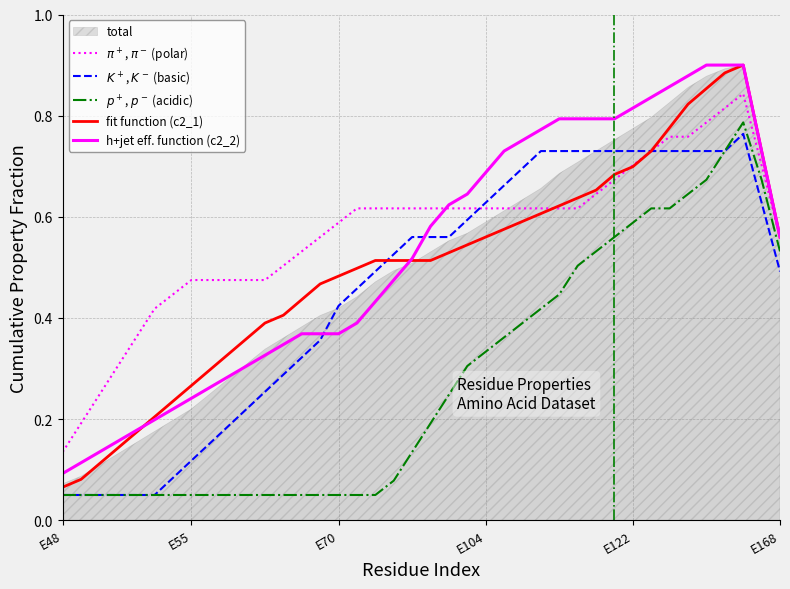

The $K^+$, $K^-$ (basic) series shows 0.1 at E48. True or false?

False